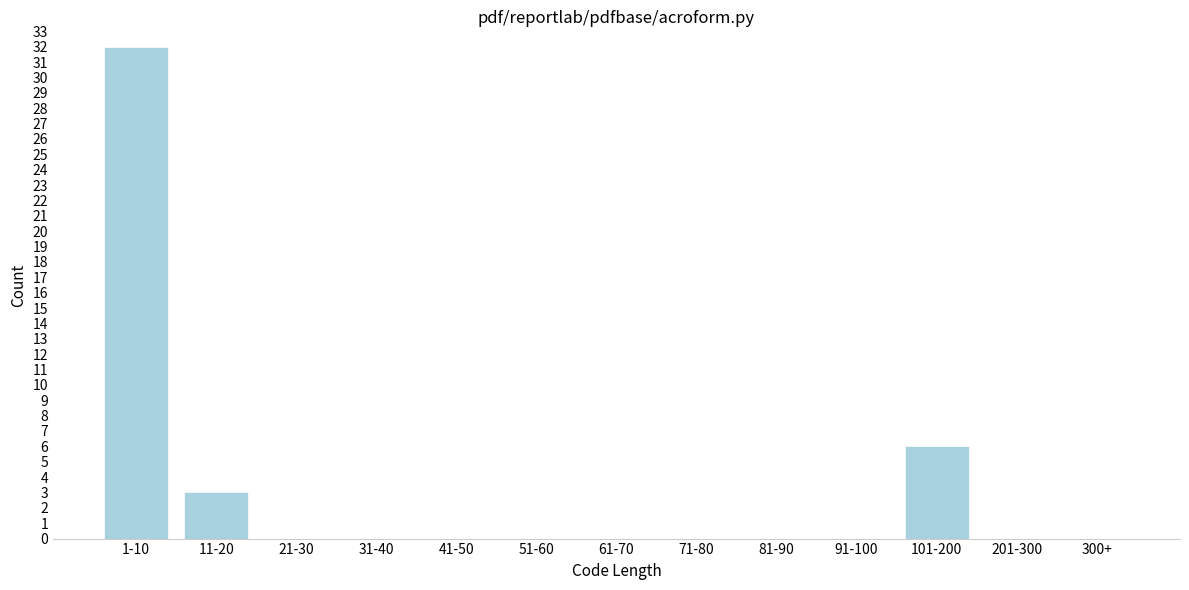

Reading right to left, list all the values displayed in this chart.

300+=0	201-300=0	101-200=6	91-100=0	81-90=0	71-80=0	61-70=0	51-60=0	41-50=0	31-40=0	21-30=0	11-20=3	1-10=32